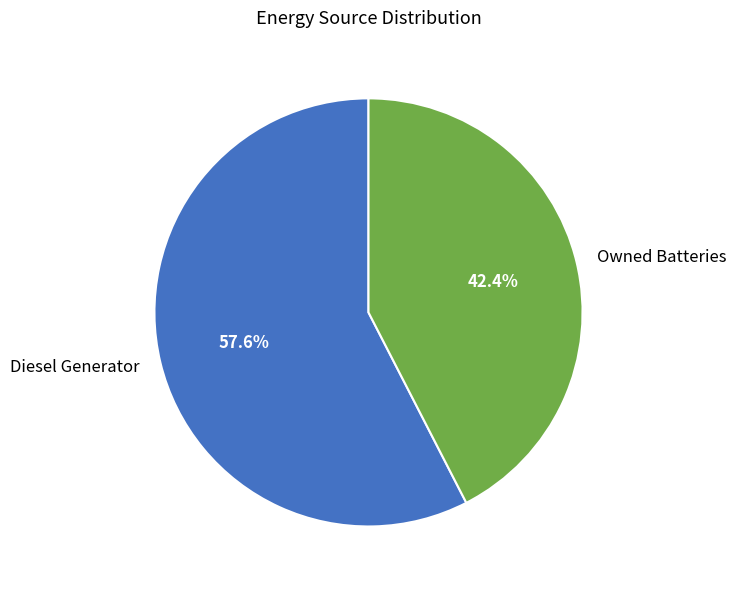

Does Diesel Generator represent more than half of the total?

Yes